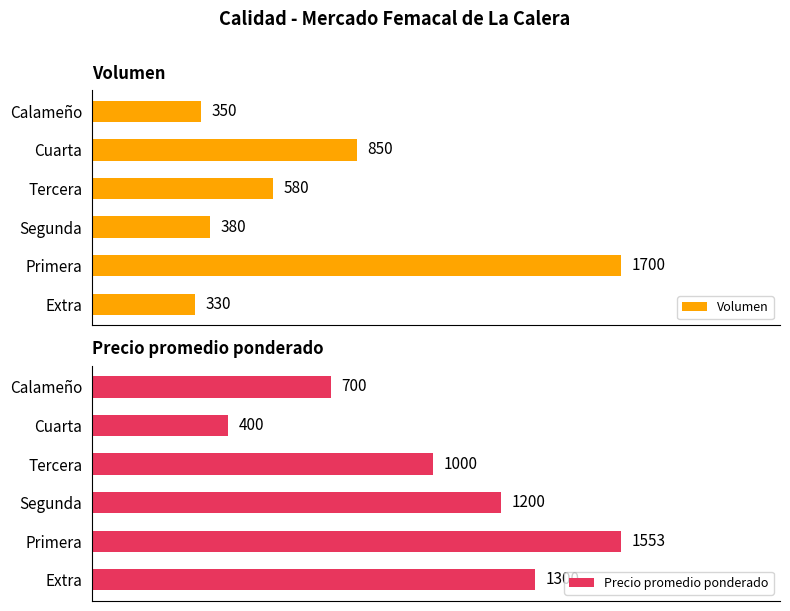

Reading right to left, extract all data points from this chart.

Volumen: 350	850	580	380	1700	330
Precio promedio ponderado: 700	400	1000	1200	1553	1300